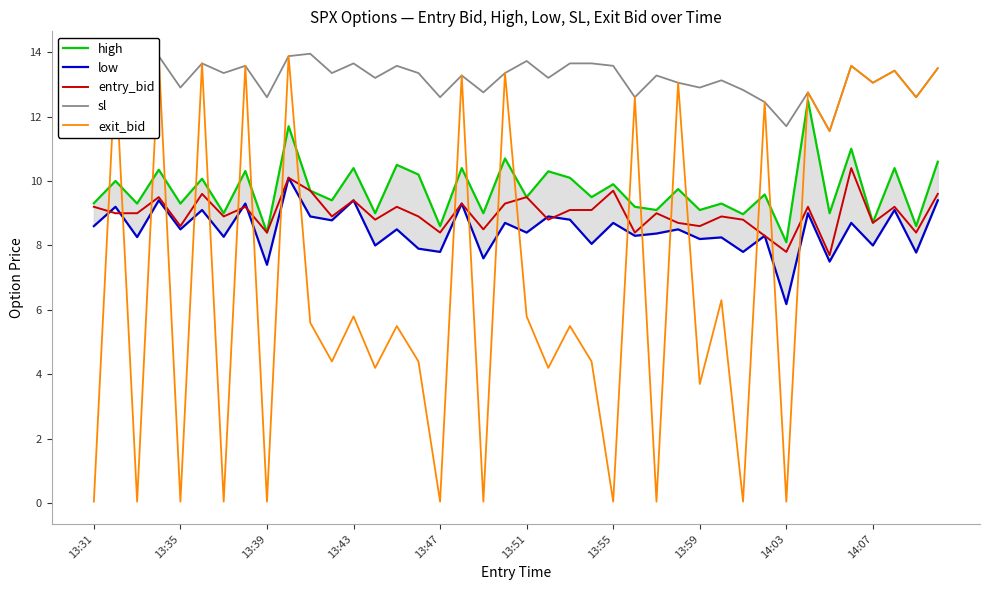

True or false: low has a value of 8.0 at 13.

True